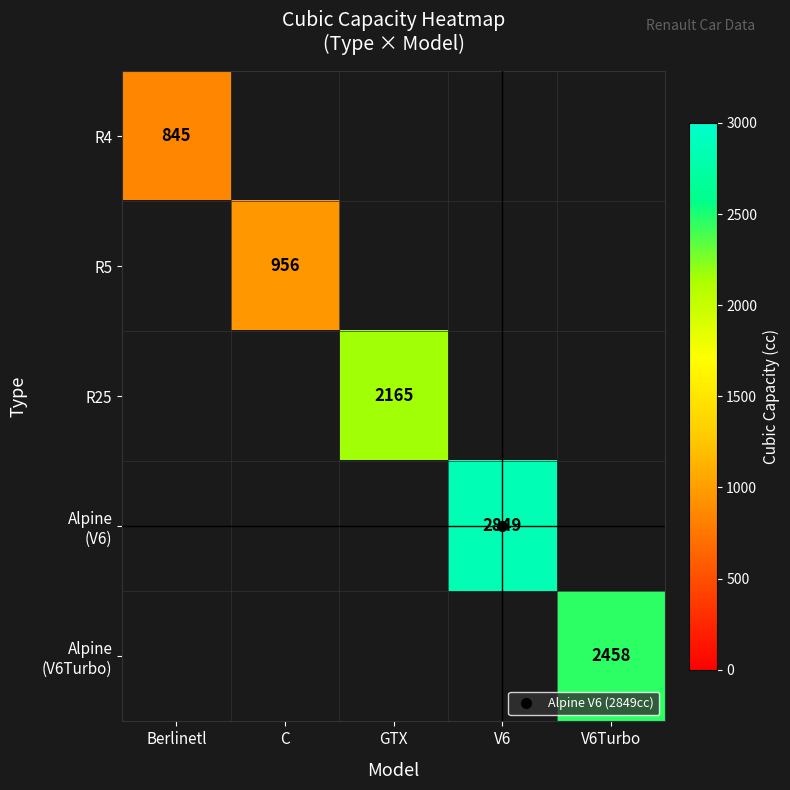

At GTX, list the series in order from largest to smallest.

R4, R5, R25, Alpine (V6), Alpine (V6Turbo)